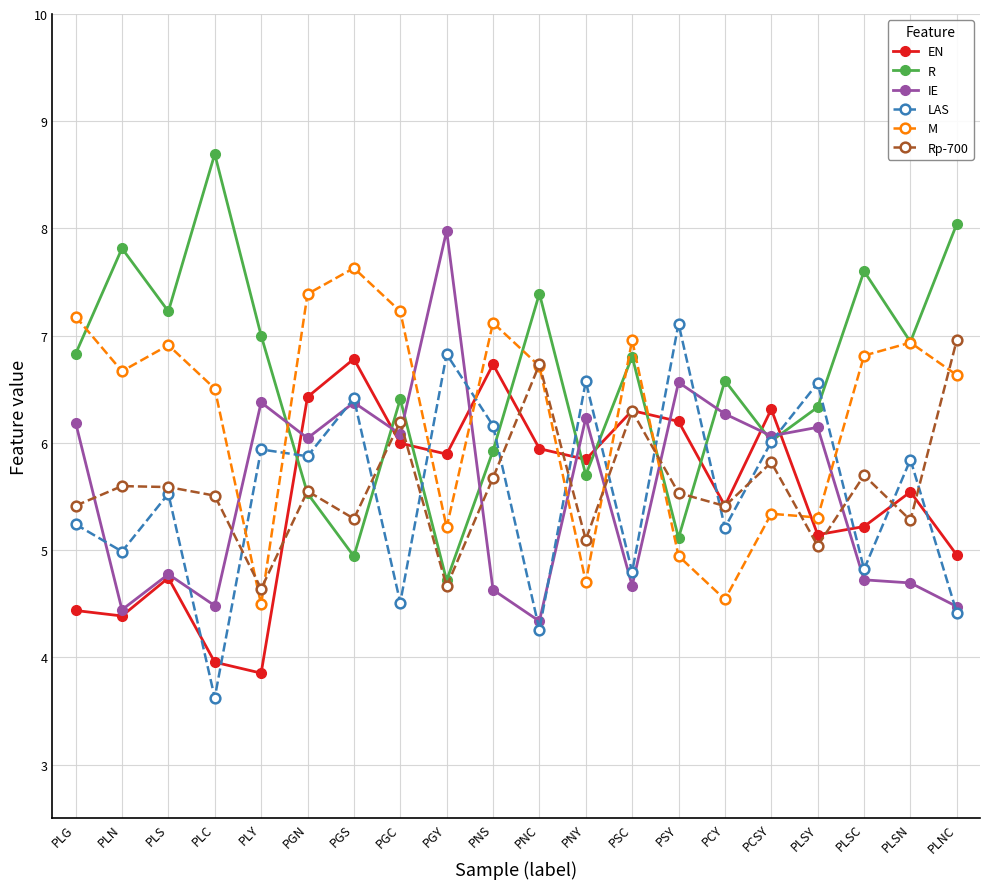

What is the total value across all series at PLNC?

35.5